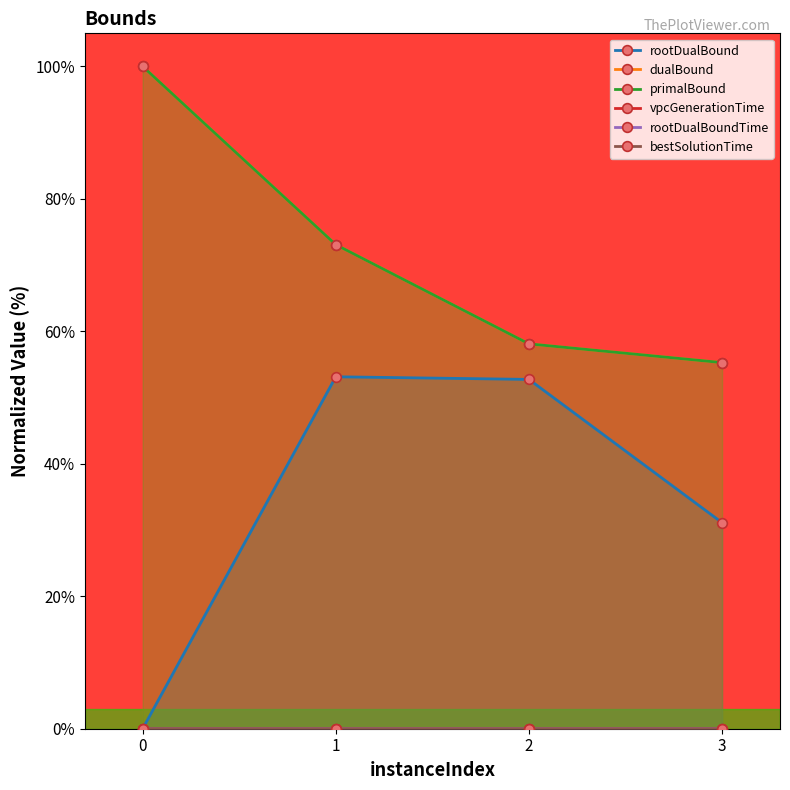

True or false: vpcGenerationTime has more than 1 points higher than both neighbors.

False